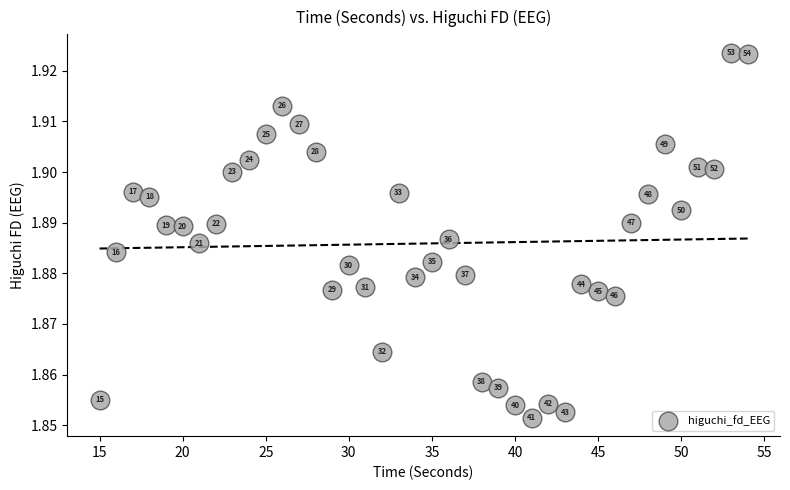

What is the range of X values (max minus min)?

39.0